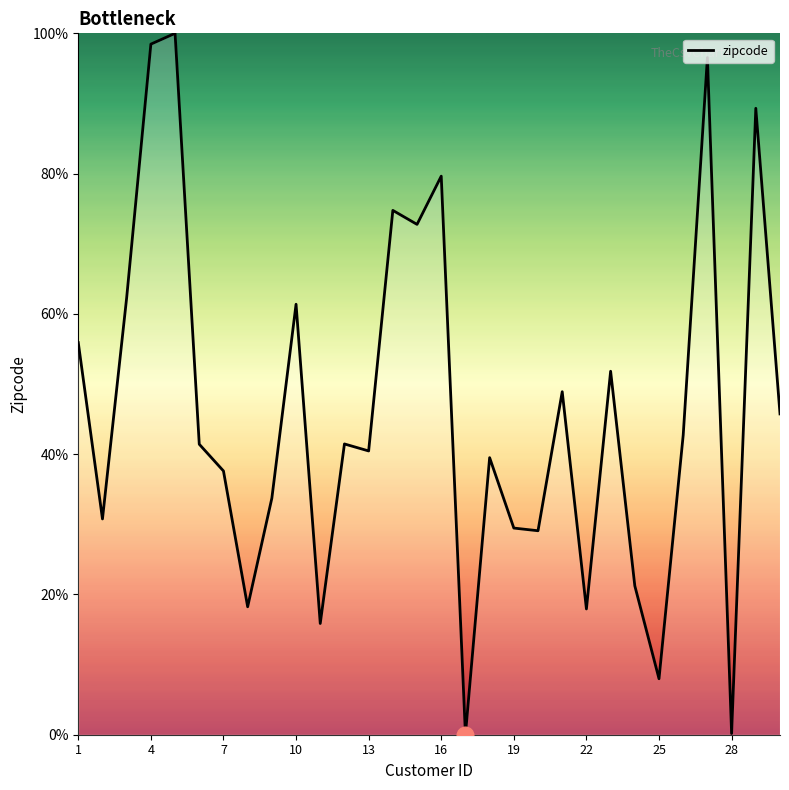

What is the greatest value displayed?

100.0